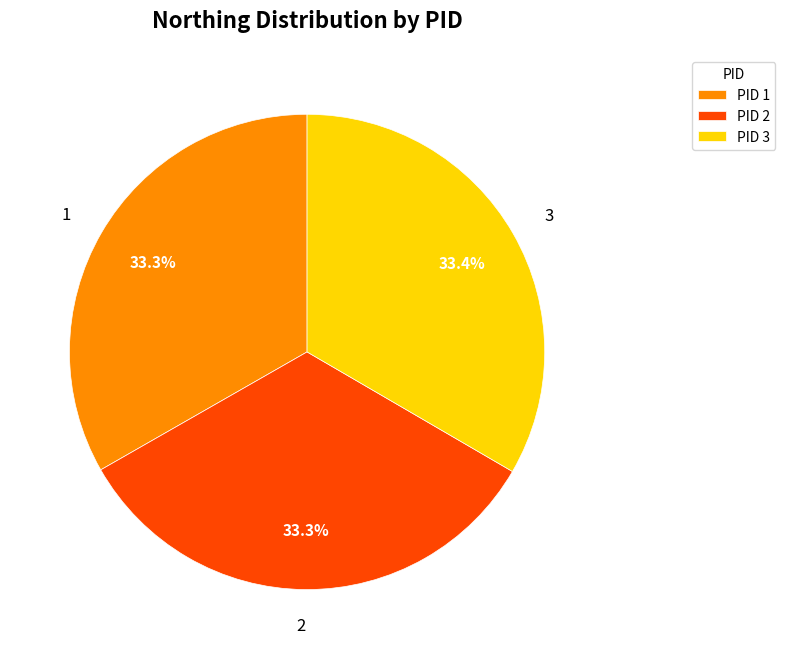

How many segments does this pie chart have?

3